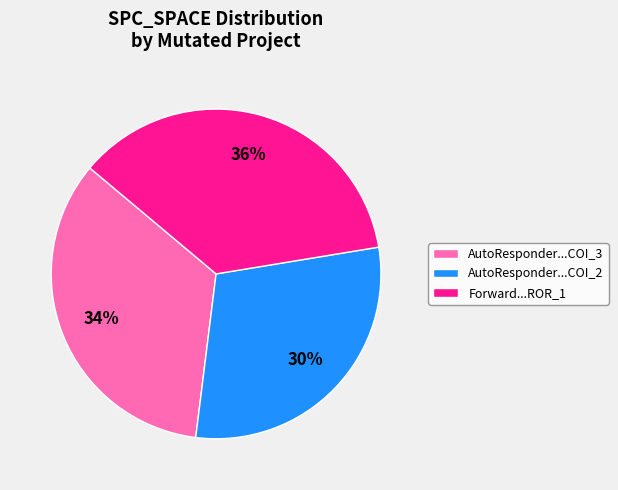

Is the sum of AutoResponder...COI_3 and Forward...ROR_1 greater than half?

Yes